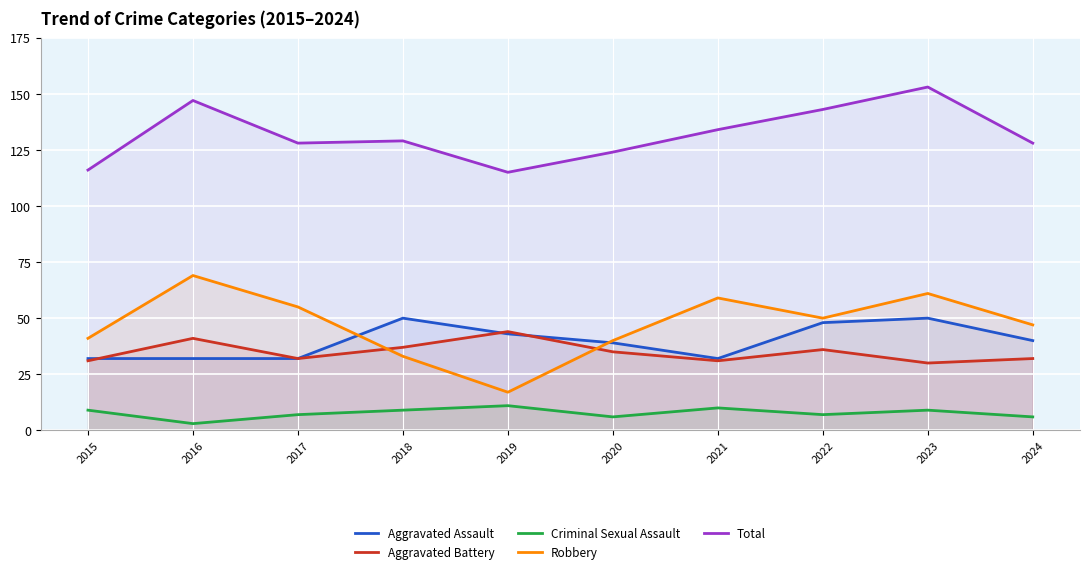

At which label does Total reach its peak?

2023